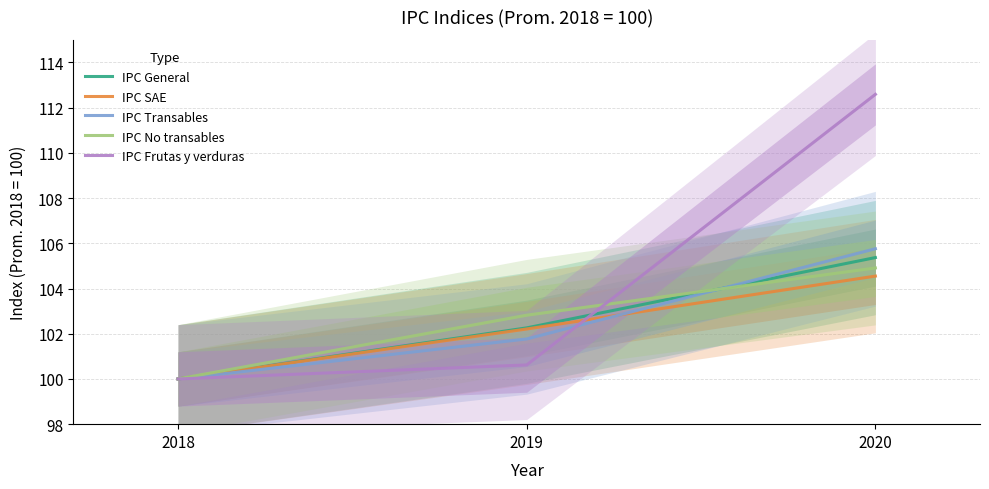

Is the value of IPC SAE at 2020 greater than the value of IPC Frutas y verduras at 2020?

No